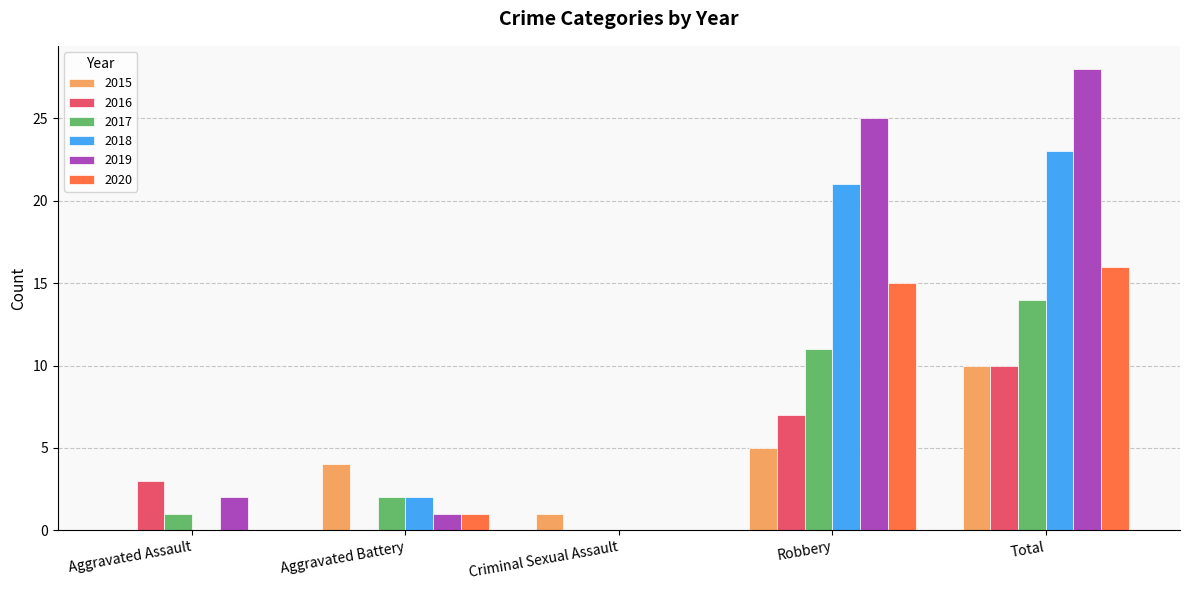

What is the sum of all 2018 values?

46